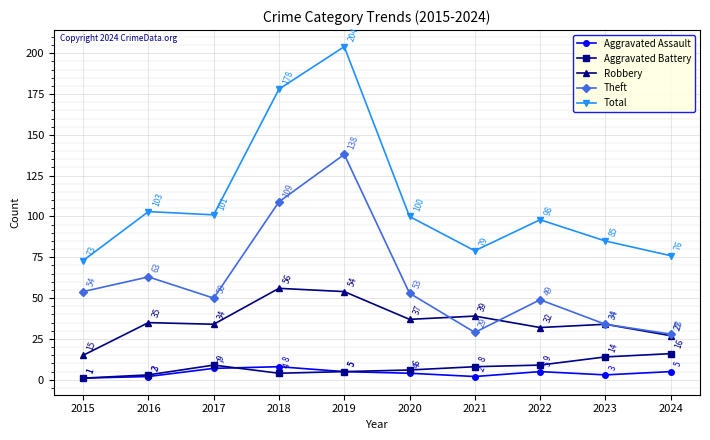

Which series has the widest spread of values?

Total